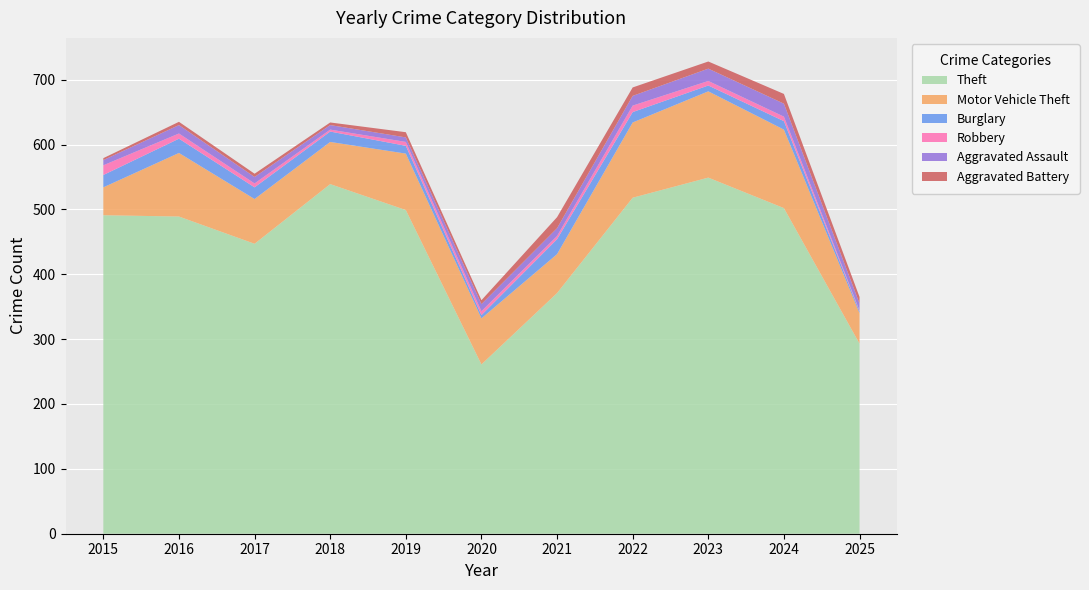

Reading left to right, extract all data points from this chart.

Theft: 491	489	447	539	499	261	371	518	549	502	293
Motor Vehicle Theft: 43	98	69	65	87	71	60	116	133	121	47
Burglary: 19	22	18	16	12	5	23	16	9	13	3
Robbery: 15	8	6	3	6	6	5	10	7	7	1
Aggravated Assault: 8	13	10	7	7	11	12	15	19	20	11
Aggravated Battery: 3	5	5	4	8	6	17	13	11	15	10